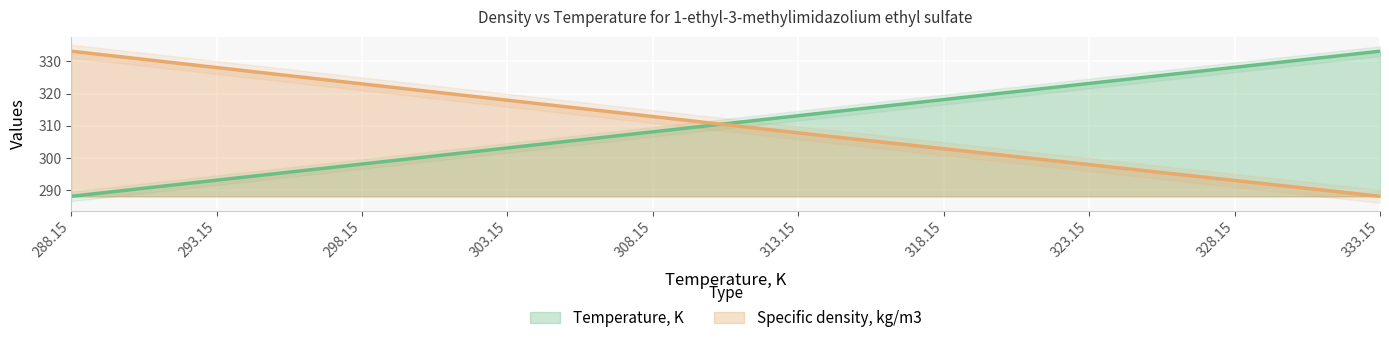

Rank the series by their average value, from highest to lowest.

Temperature, K, Specific density, kg/m3